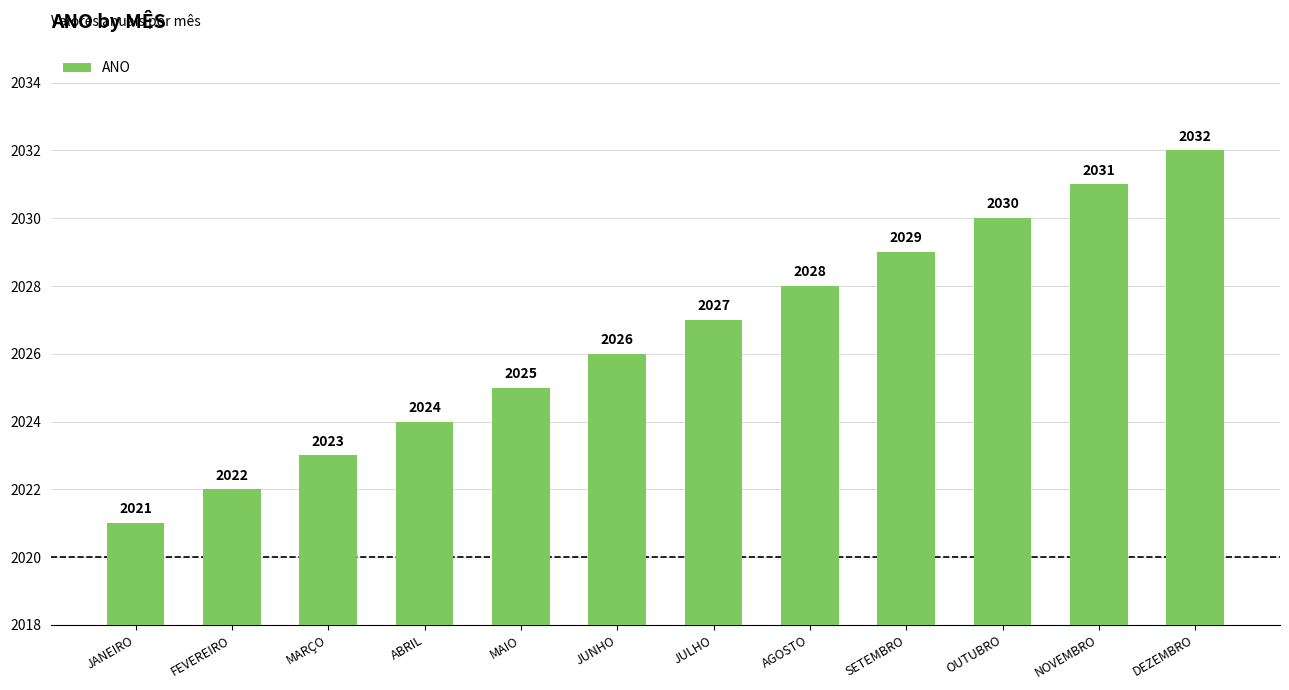

What is the minimum value shown in the chart?

2021